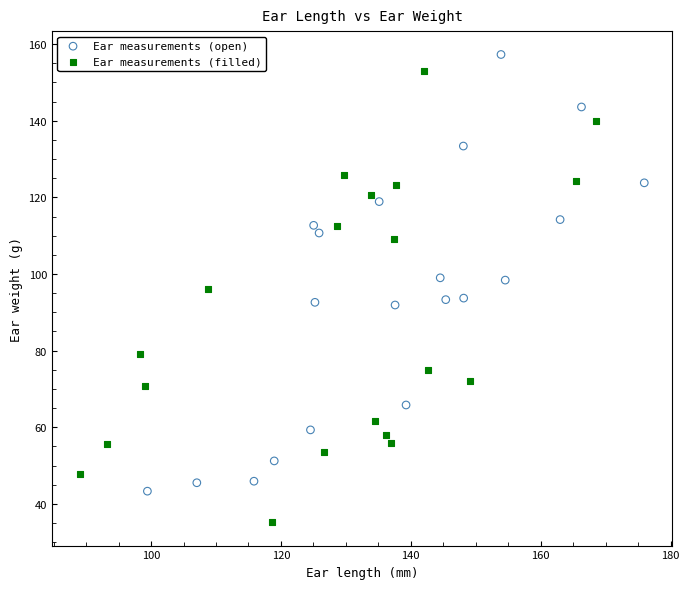

Which series contains the lowest Y value?

Ear measurements (filled)